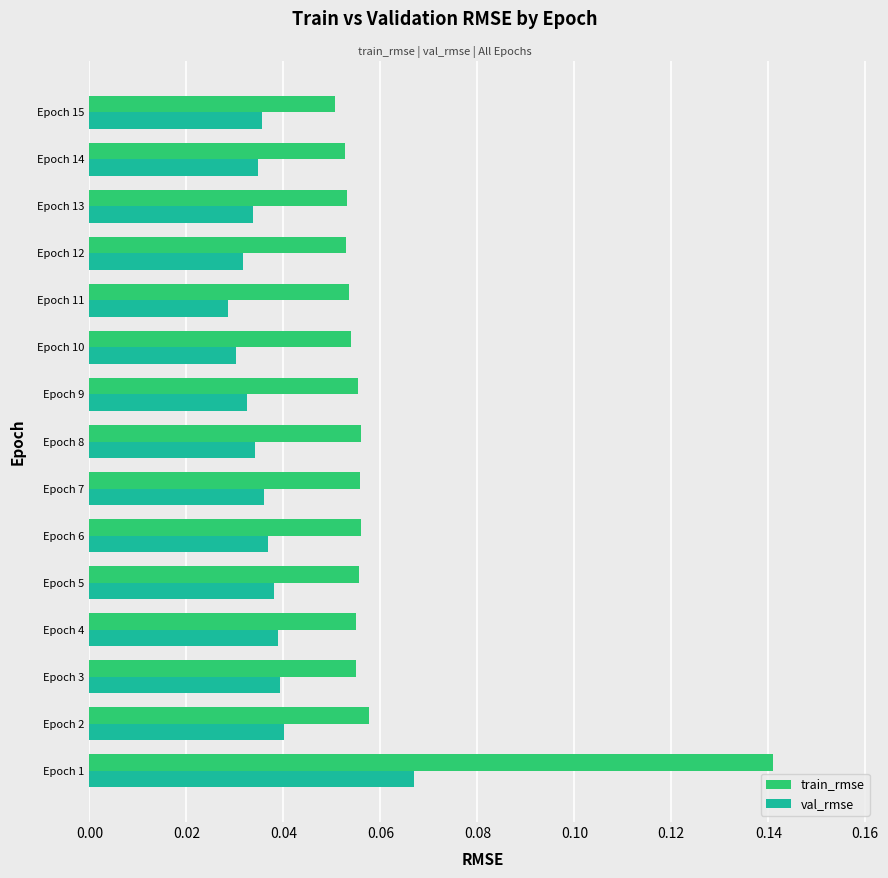

Which category has the highest value across all series?

Epoch 1